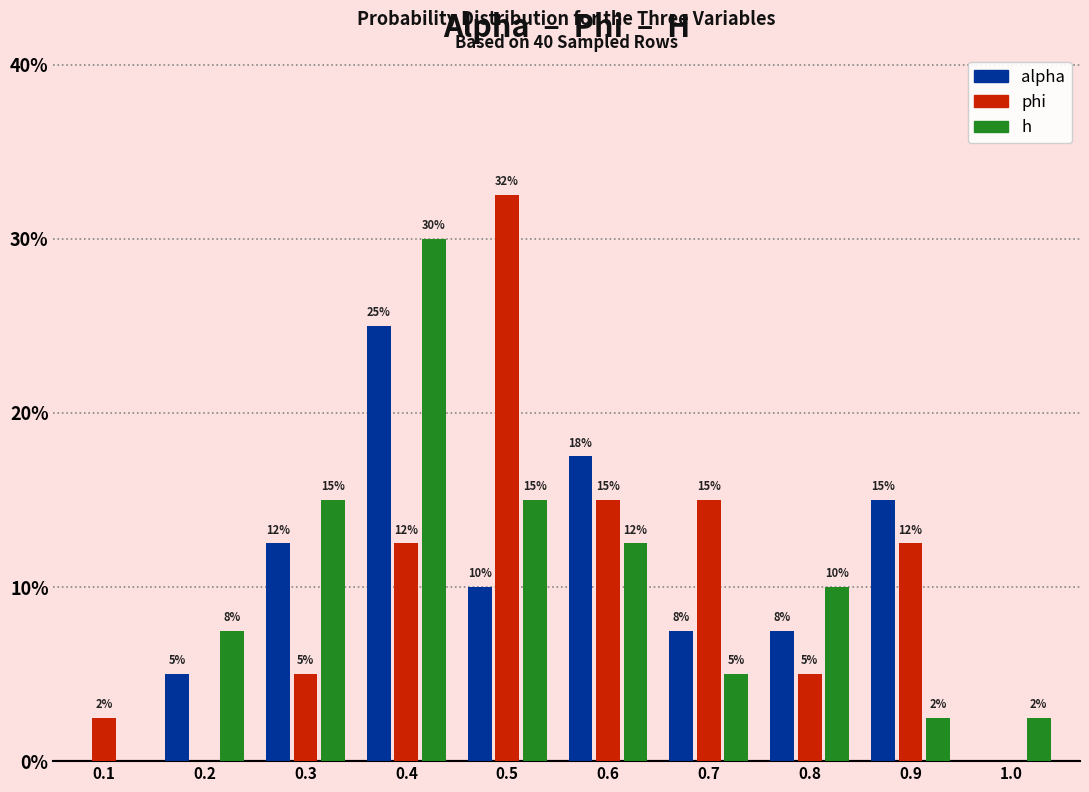

Which category has the highest value in the alpha series?

0.4